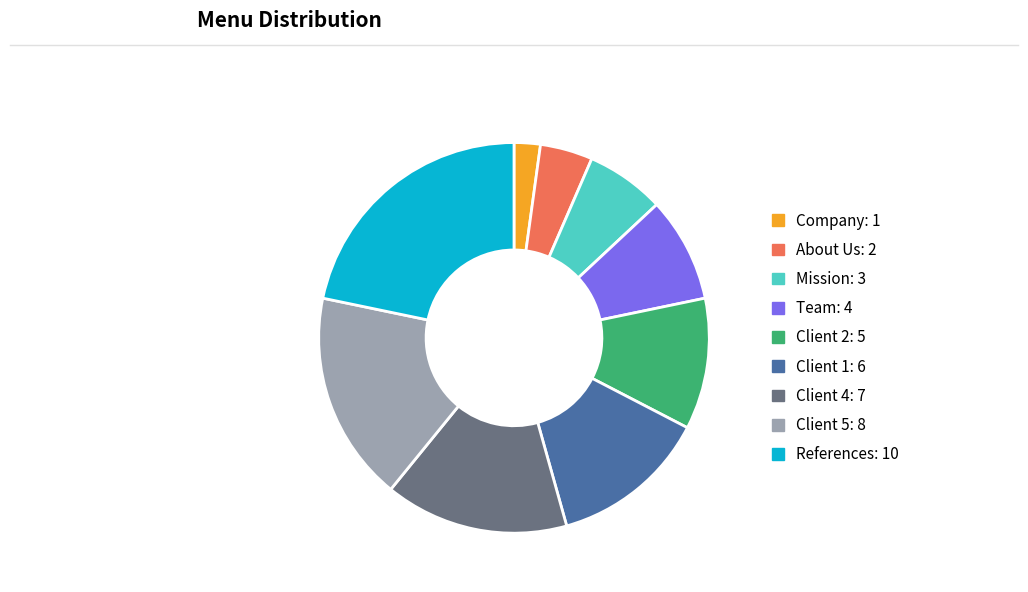

True or false: About Us accounts for 18% of the total.

False